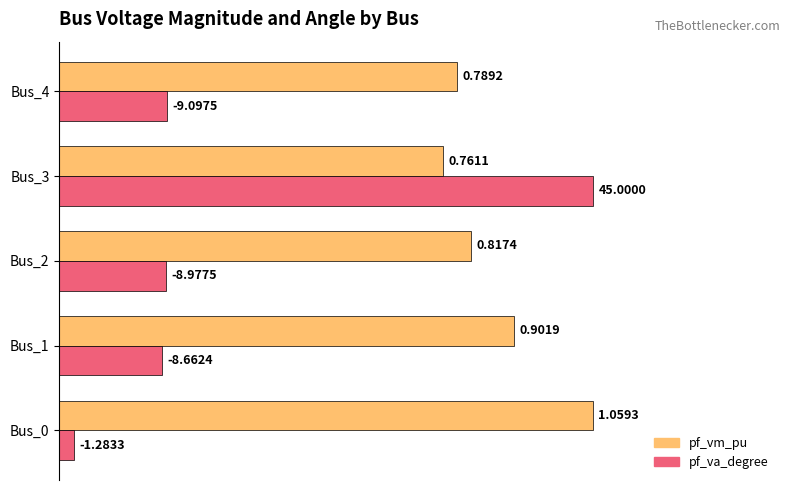

What are all the series names shown in the legend?

pf_vm_pu, pf_va_degree